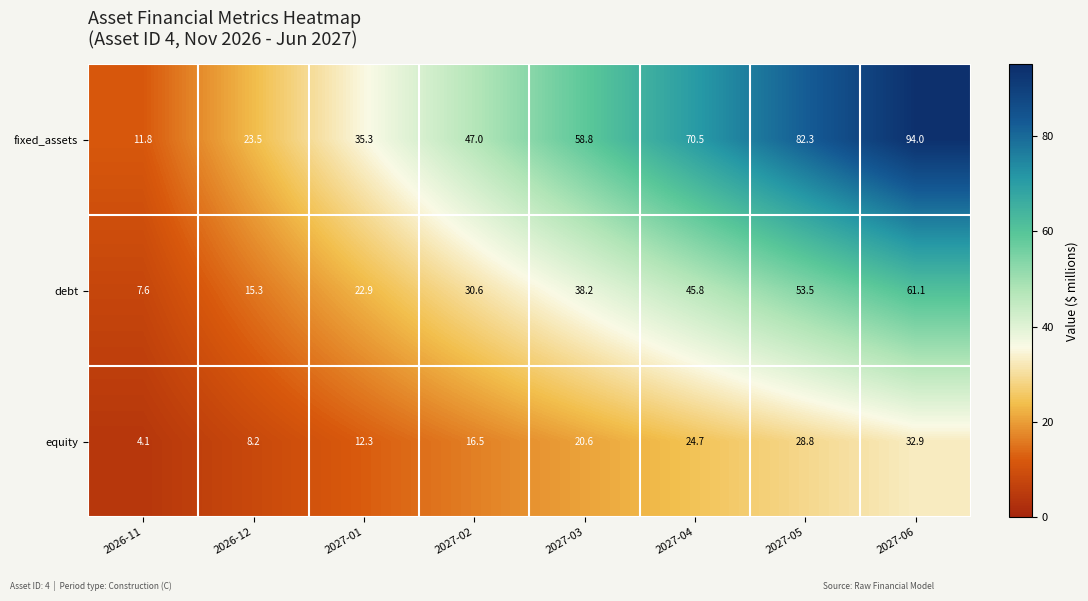

List the series in order of their peak value, lowest first.

equity, debt, fixed_assets